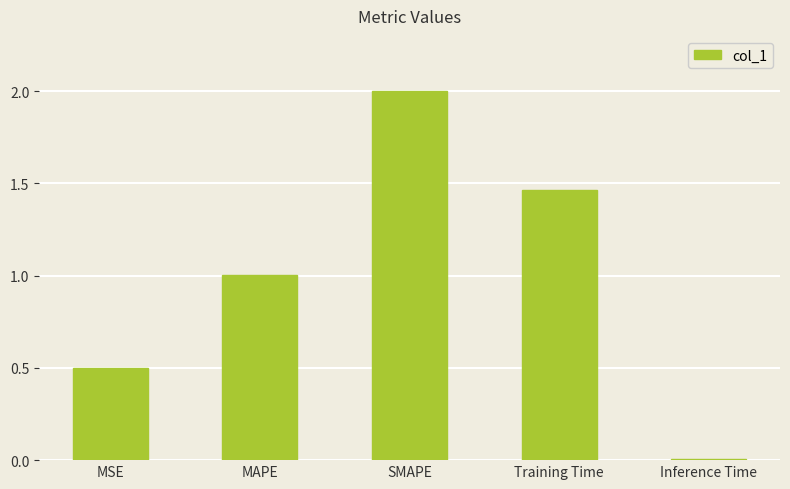

What is the label of the 4th bar from the right?

MAPE